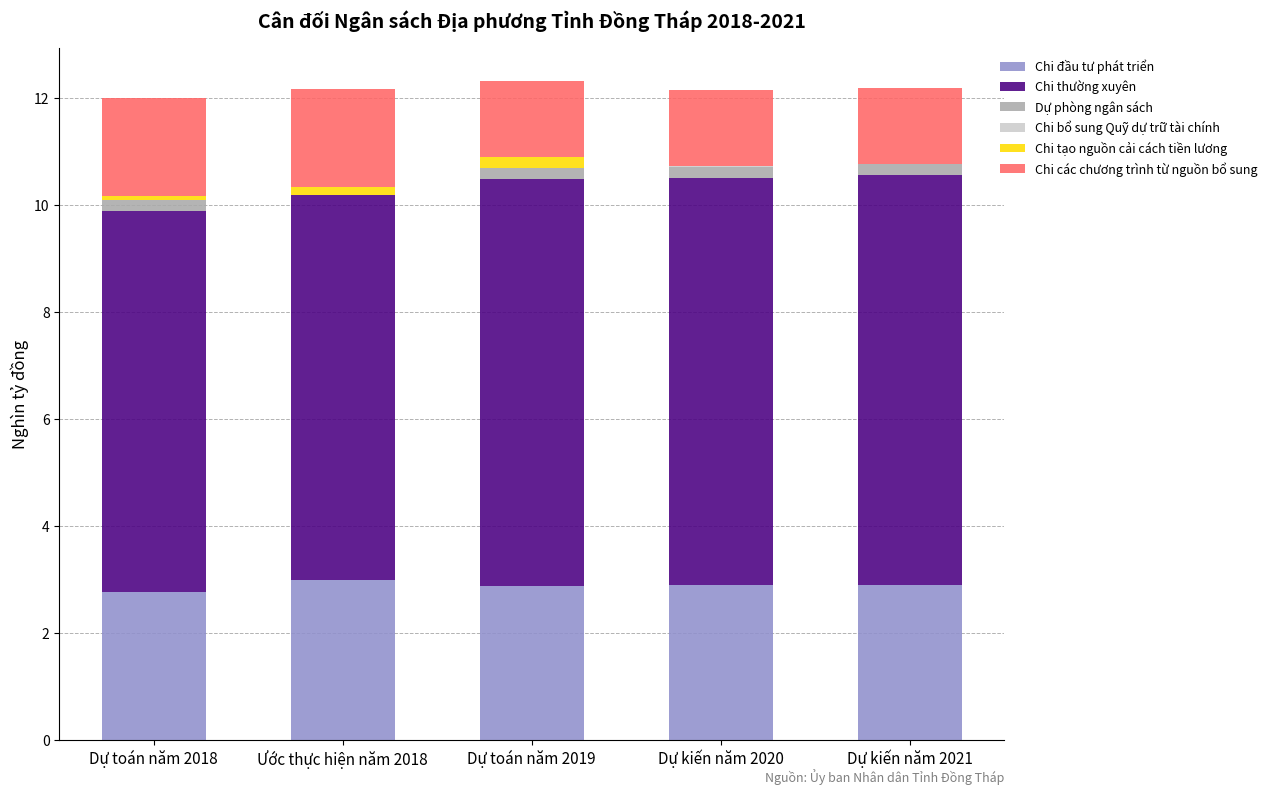

Which has a higher value, Dự kiến năm 2021 or Ước thực hiện năm 2018?

Ước thực hiện năm 2018